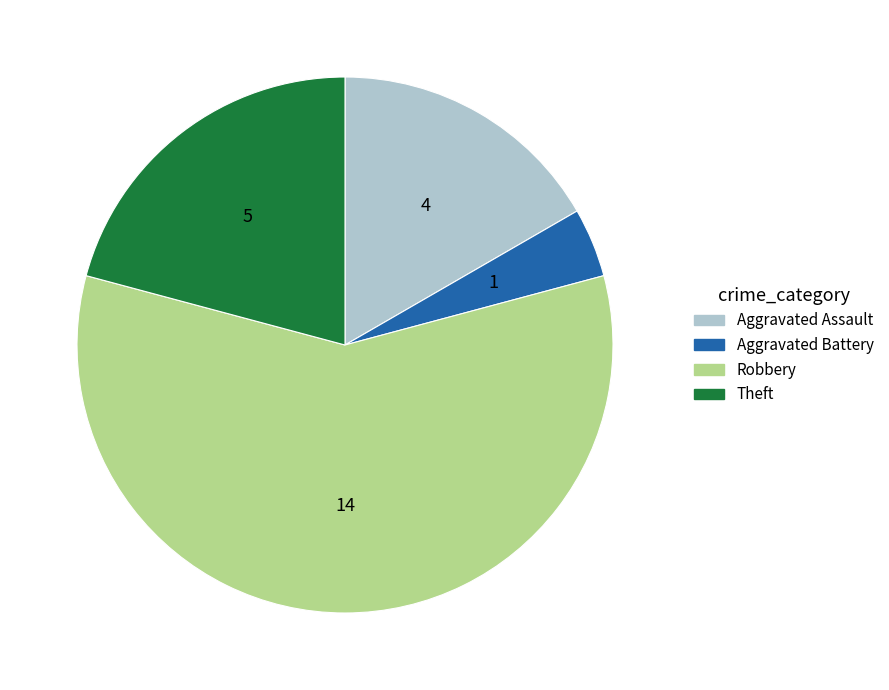

Does any single category account for the majority?

Yes